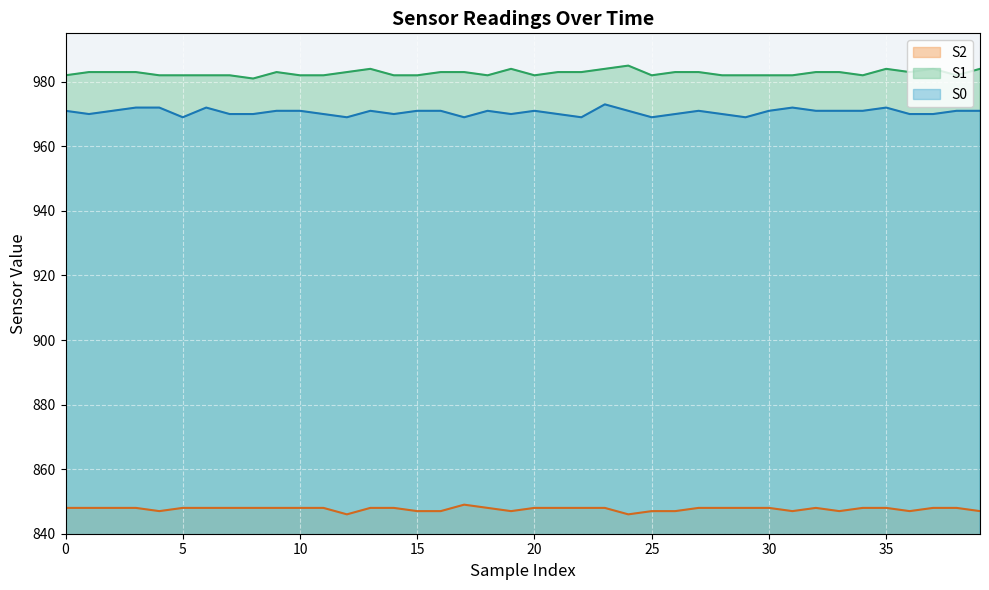

What value does the S0 series have at 37?

970